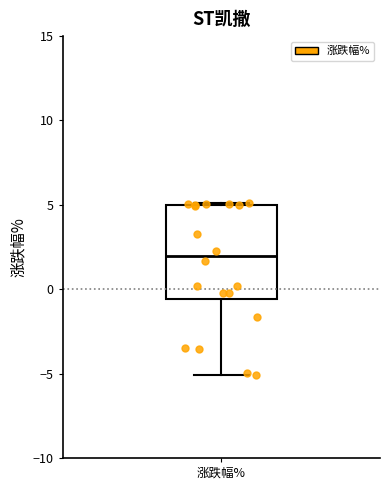

Read this box plot against the y-axis: the position of the median line, the range covered by the box, and the ends of both whiskers. The values are not printed on the chart, so give them approximately, as read against the axis.

median 2.0, box -0.5 to 5.0, whiskers -5.0 to 5.0